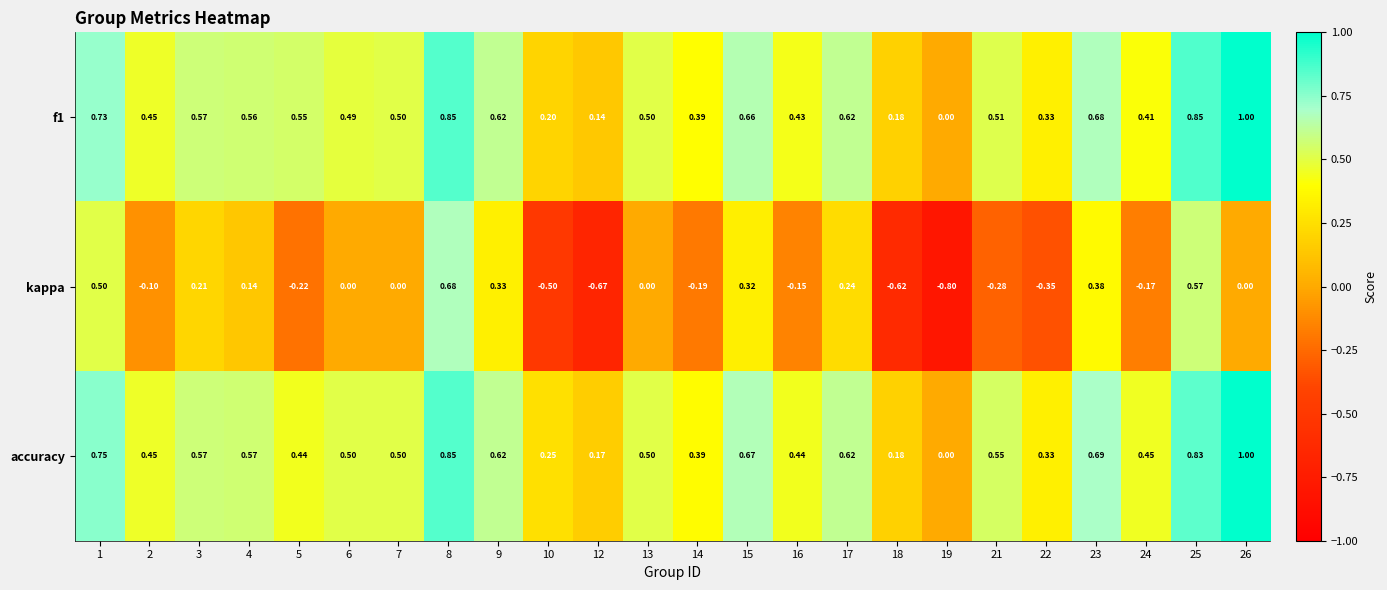

Between 8 and 26, which series saw the biggest shift?

kappa